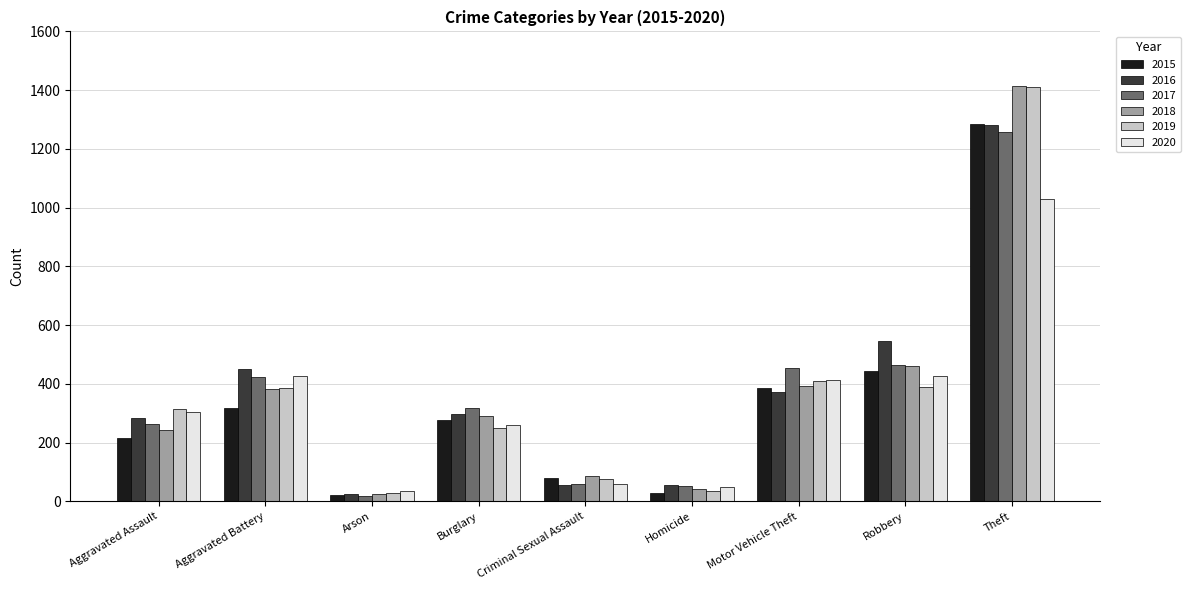

What is the label of the 8th bar from the right?

Aggravated Battery